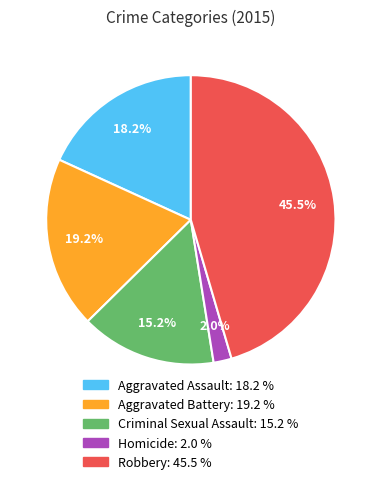

Which category has the smallest portion of the pie?

Homicide